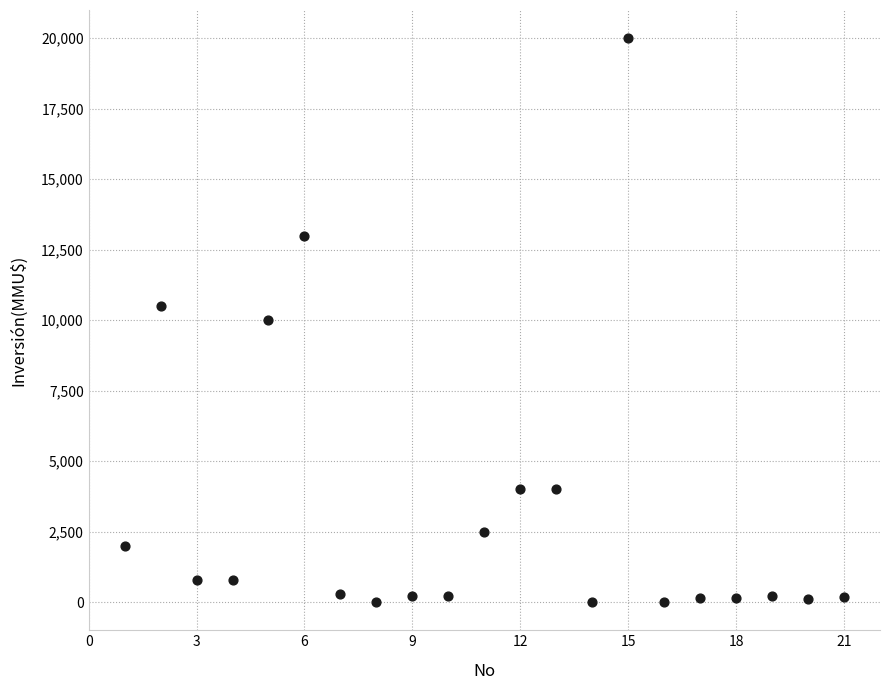

What is the range of X values (max minus min)?

20